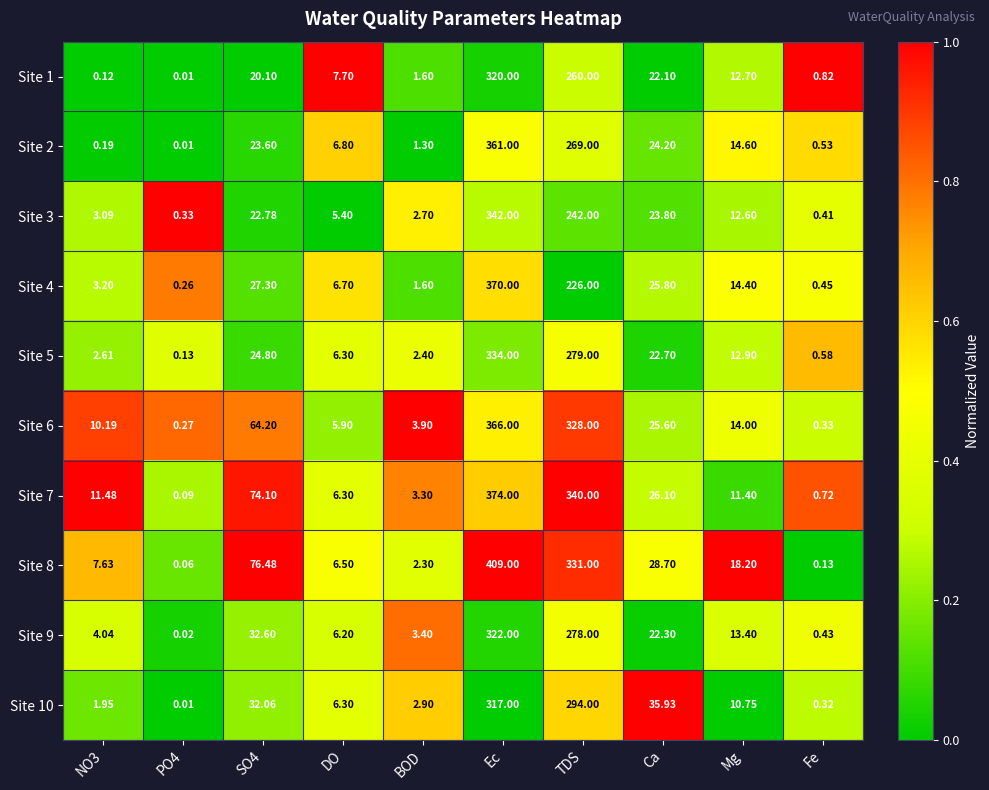

At which category is the sum across all series the highest?

Ec